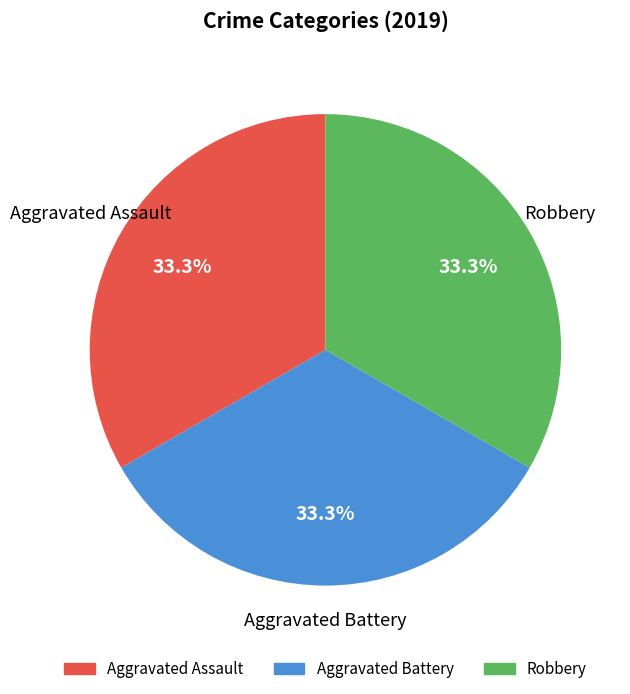

Does any single category account for the majority?

No